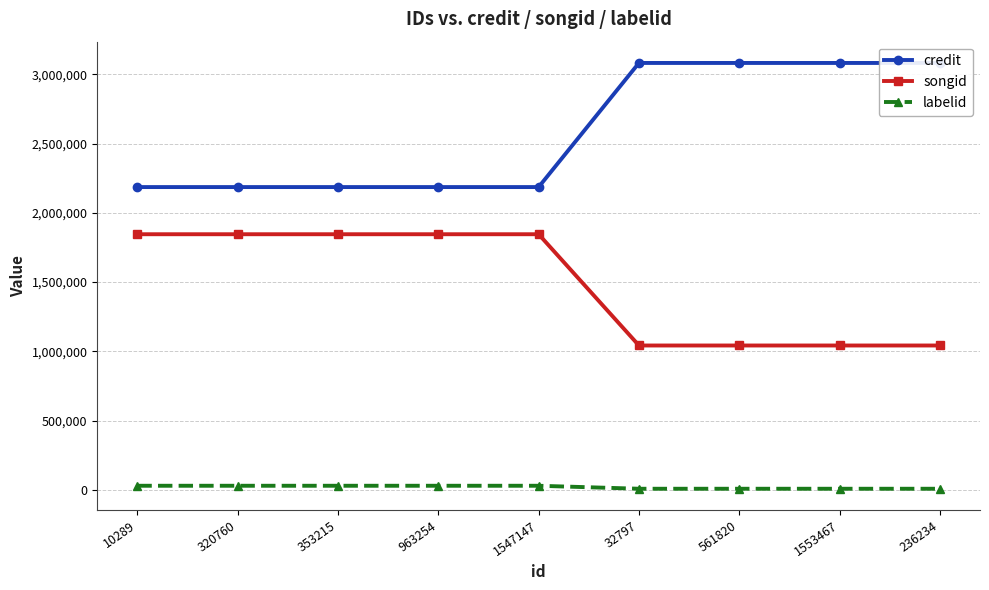

True or false: credit and songid cross at least once.

False